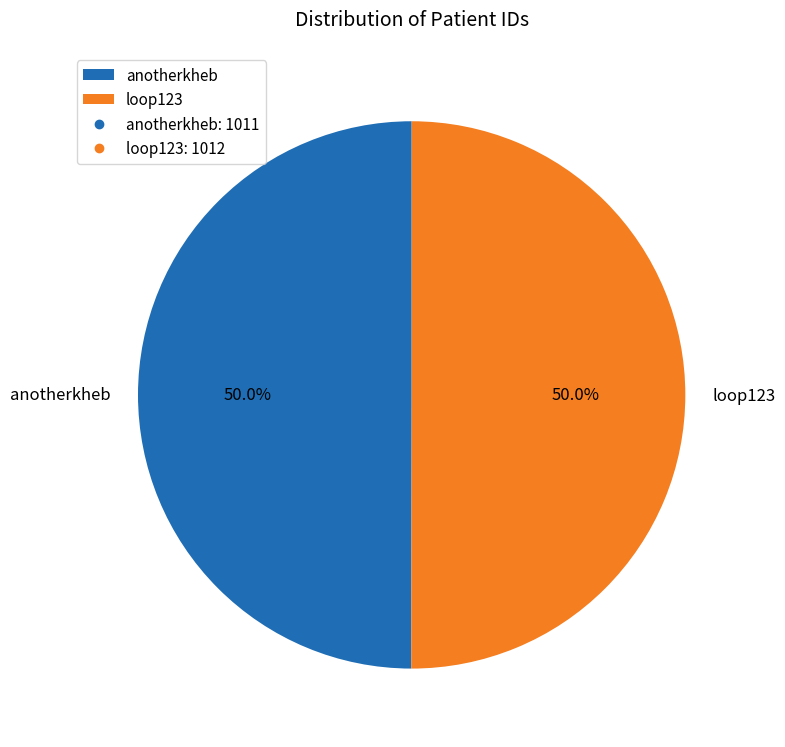

Approximately how many times larger is the value at anotherkheb compared to loop123?

1.0